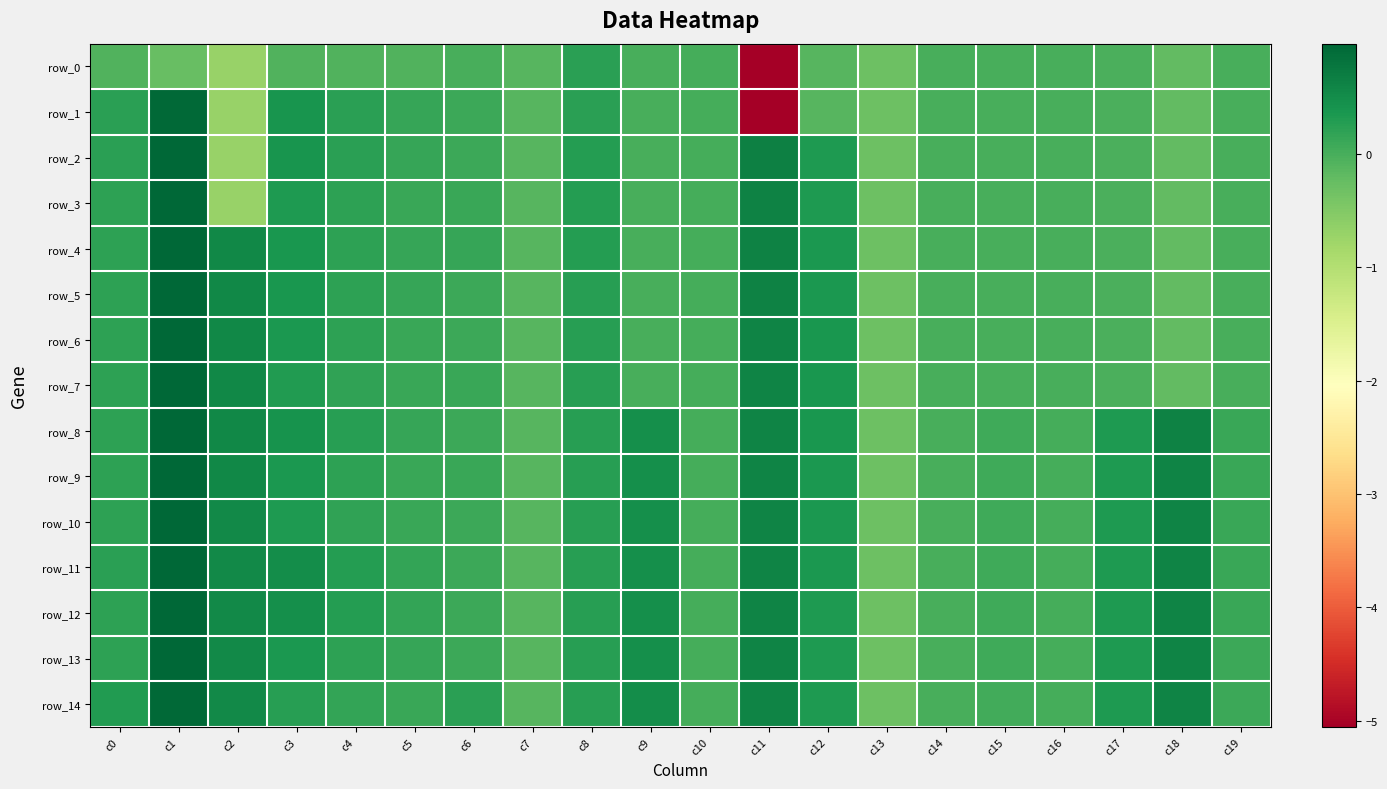

Rank the series at c4 from highest to lowest value.

row_11, row_12, row_8, row_2, row_1, row_5, row_13, row_4, row_6, row_9, row_3, row_10, row_7, row_14, row_0